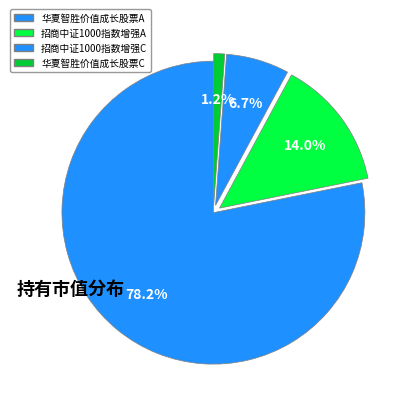

Count the number of slices in the pie.

4